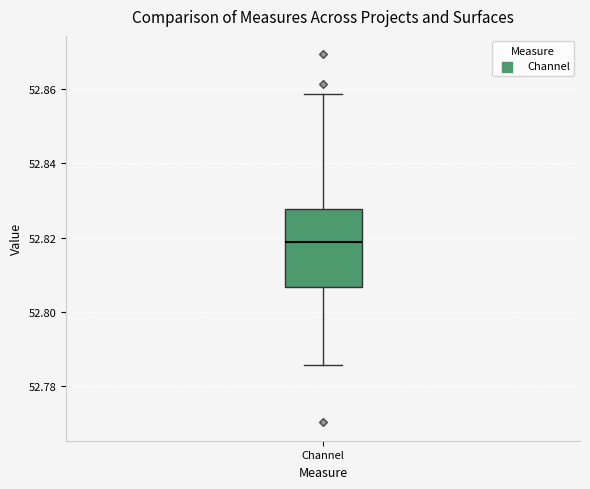

Read this box plot against the y-axis: the position of the median line, the range covered by the box, and the ends of both whiskers. The values are not printed on the chart, so give them approximately, as read against the axis.

median 52.818, box 52.806 to 52.828, whiskers 52.786 to 52.858